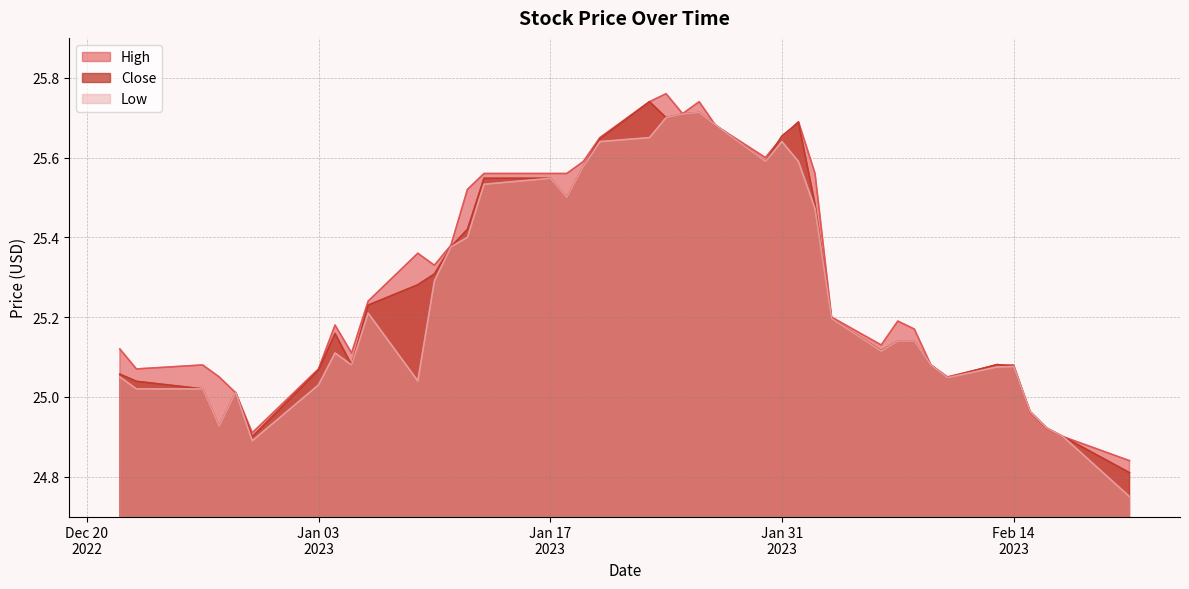

At which category is the sum across all series the highest?

2023-01-26